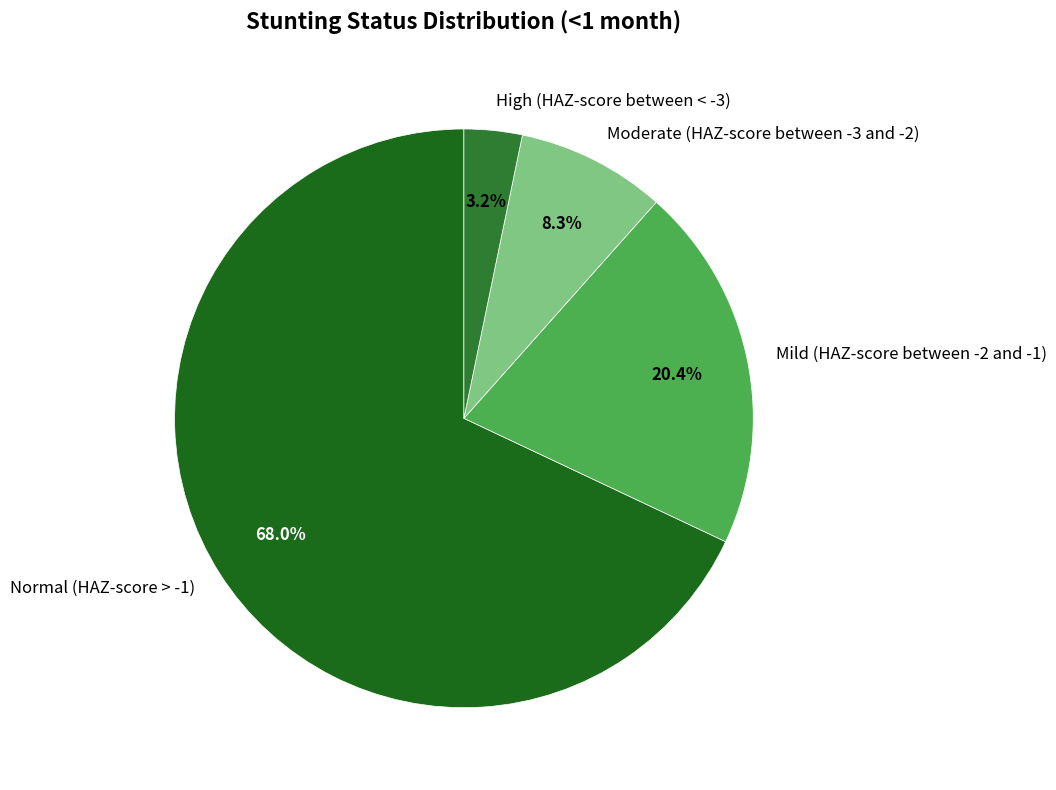

Which slice is the smallest?

High (HAZ-score between < -3)